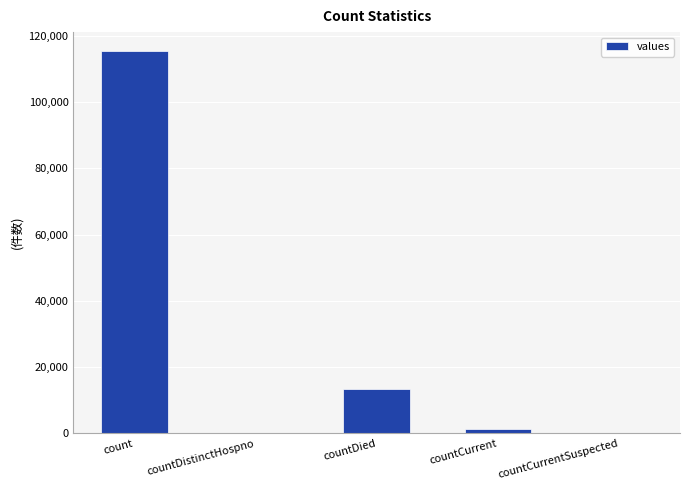

What is the approximate value at countCurrent, to the nearest 50?

1400